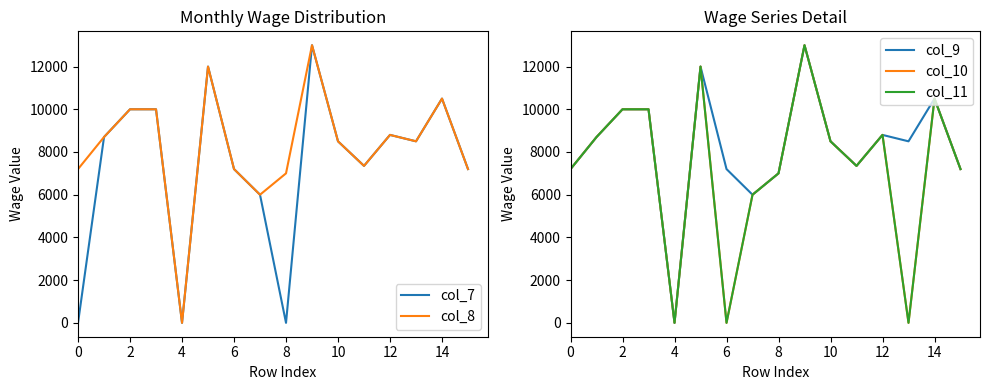

True or false: col_7 has a value of 9879 at 6.

False